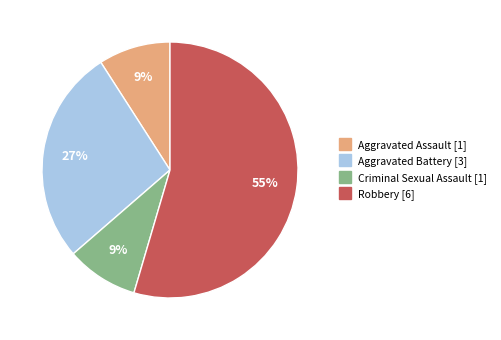

Combined, do Aggravated Battery and Robbery account for over 50%?

Yes